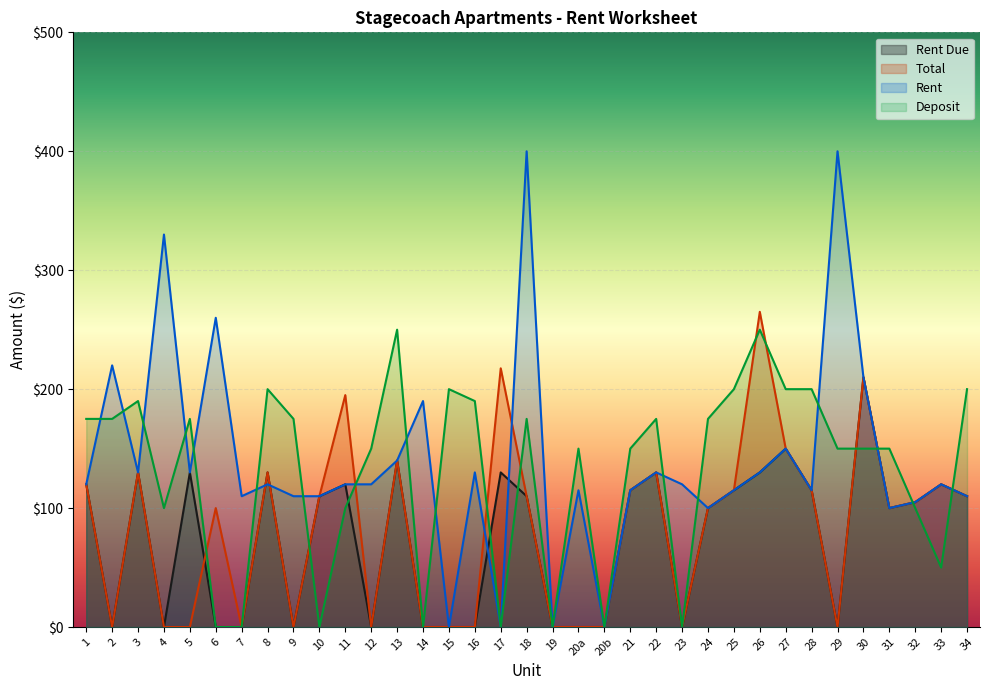

Which series has the largest range (max minus min)?

Rent